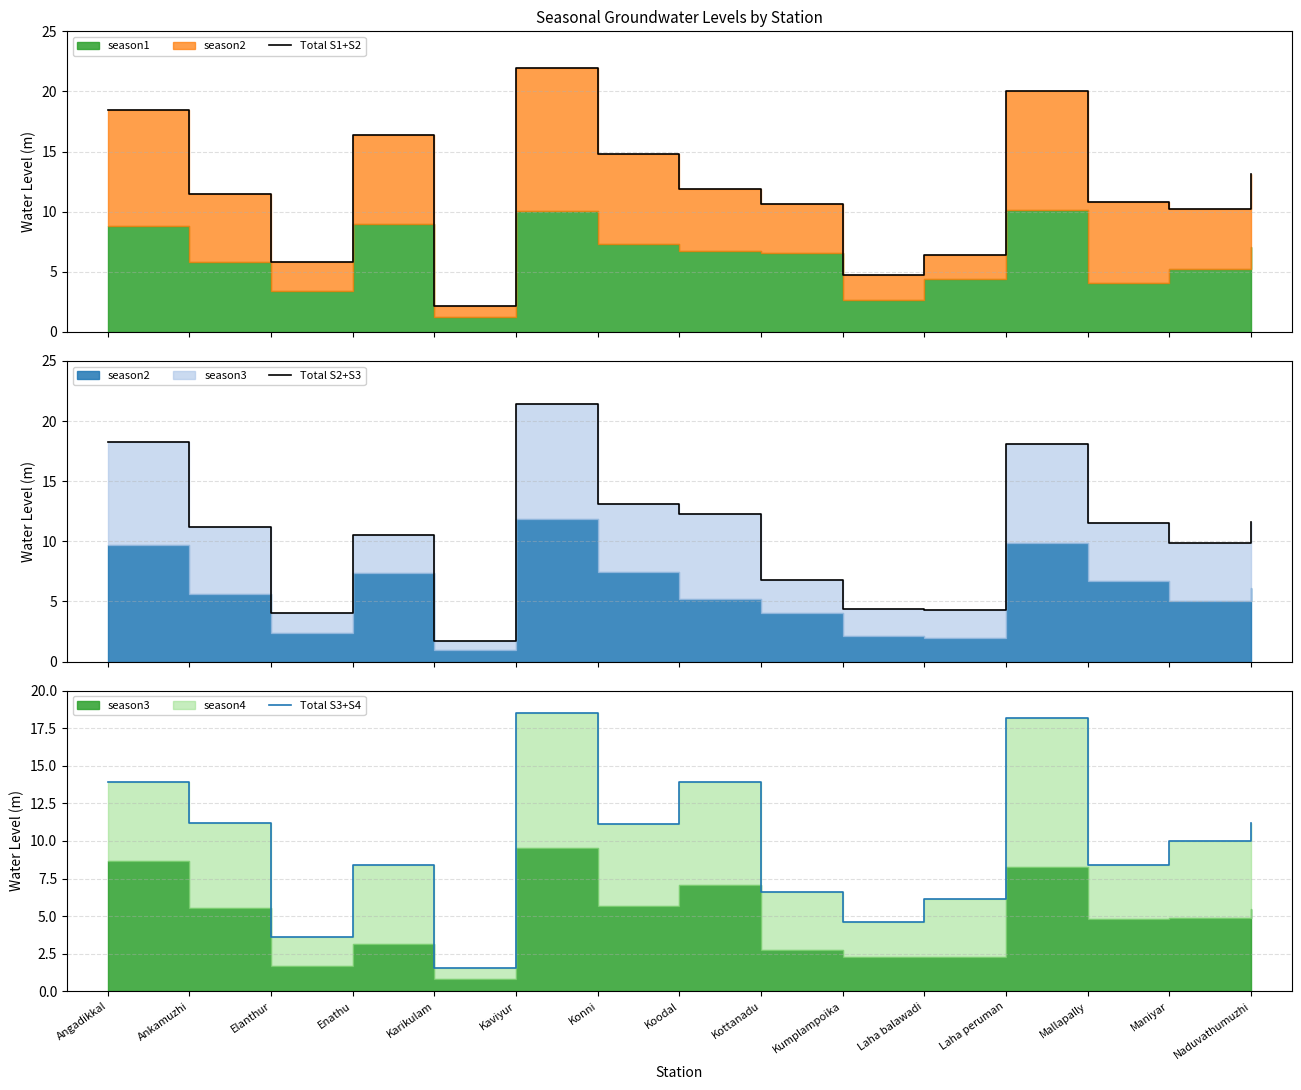

Where is the first local minimum for Total S3+S4?

Elanthur